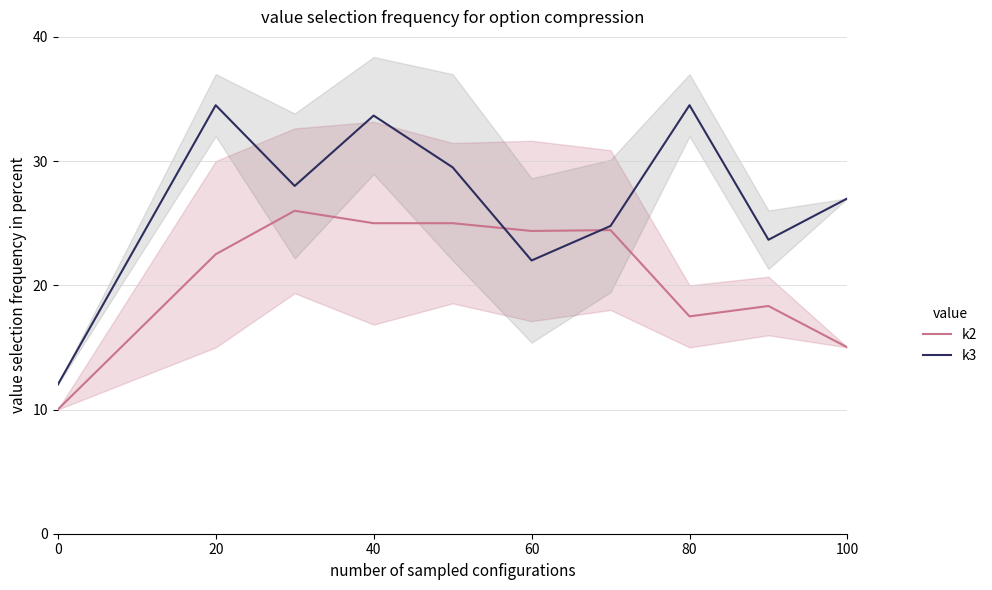

How many data points does each series have?

10